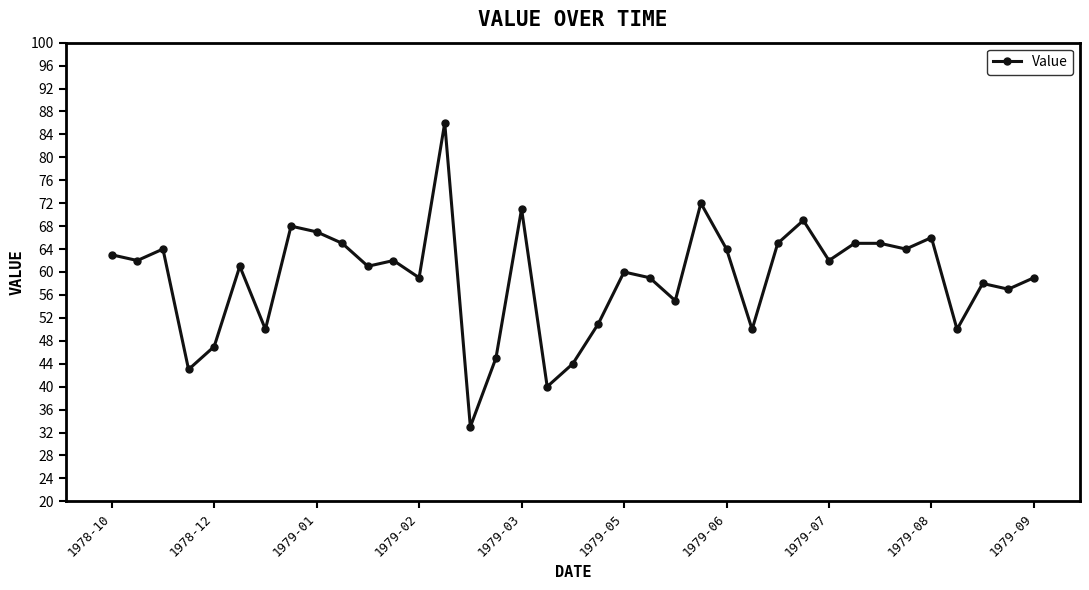

What is the value of the 28th point from the left?

69